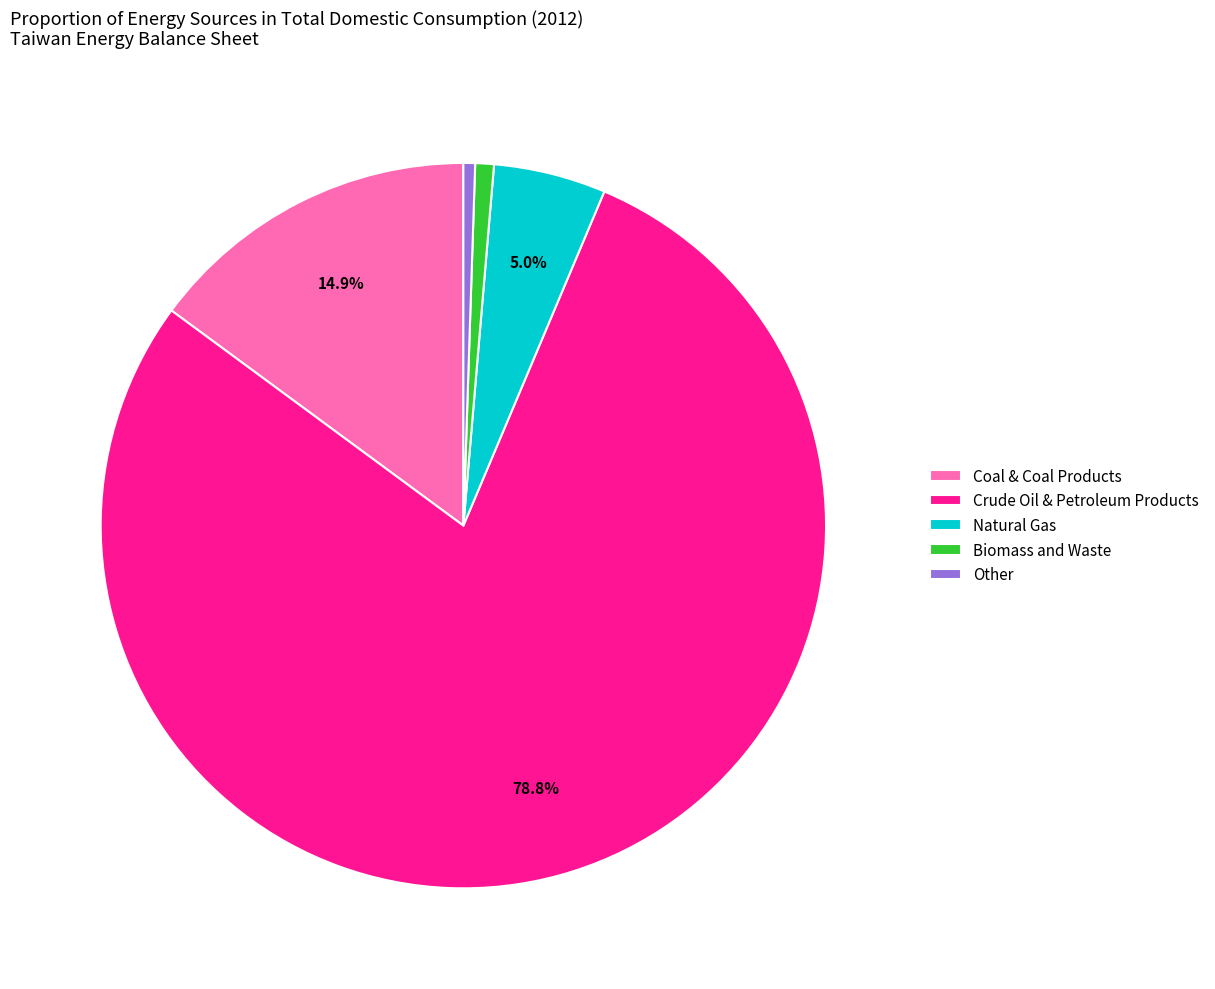

To the nearest percent, what portion does Coal & Coal Products represent?

15%